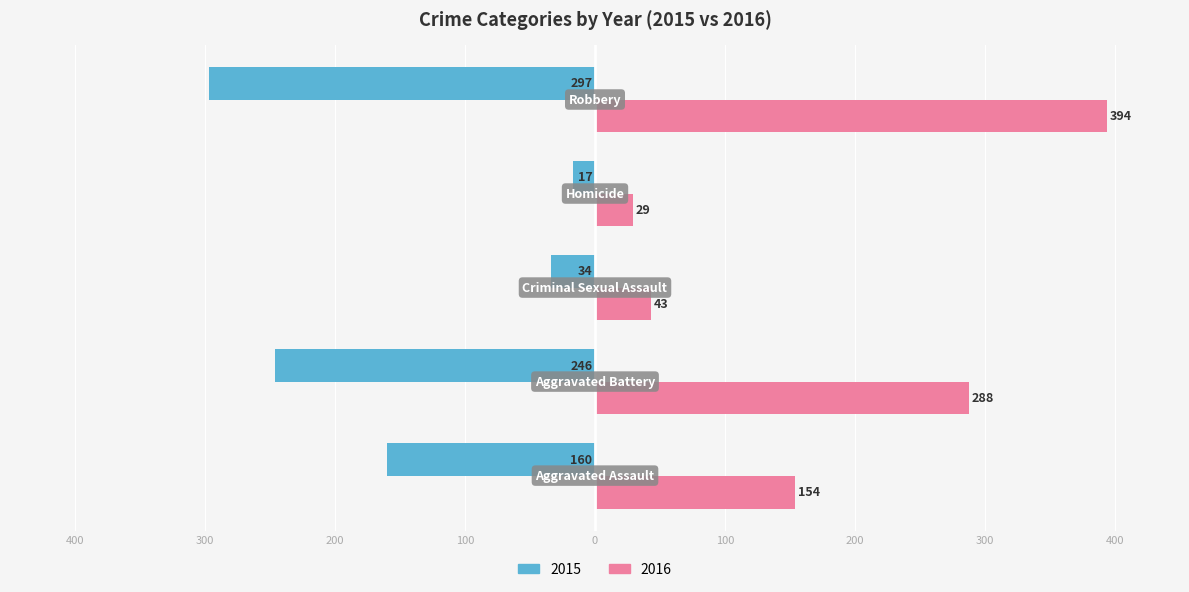

What is the label of the 5th bar from the right?

Aggravated Assault